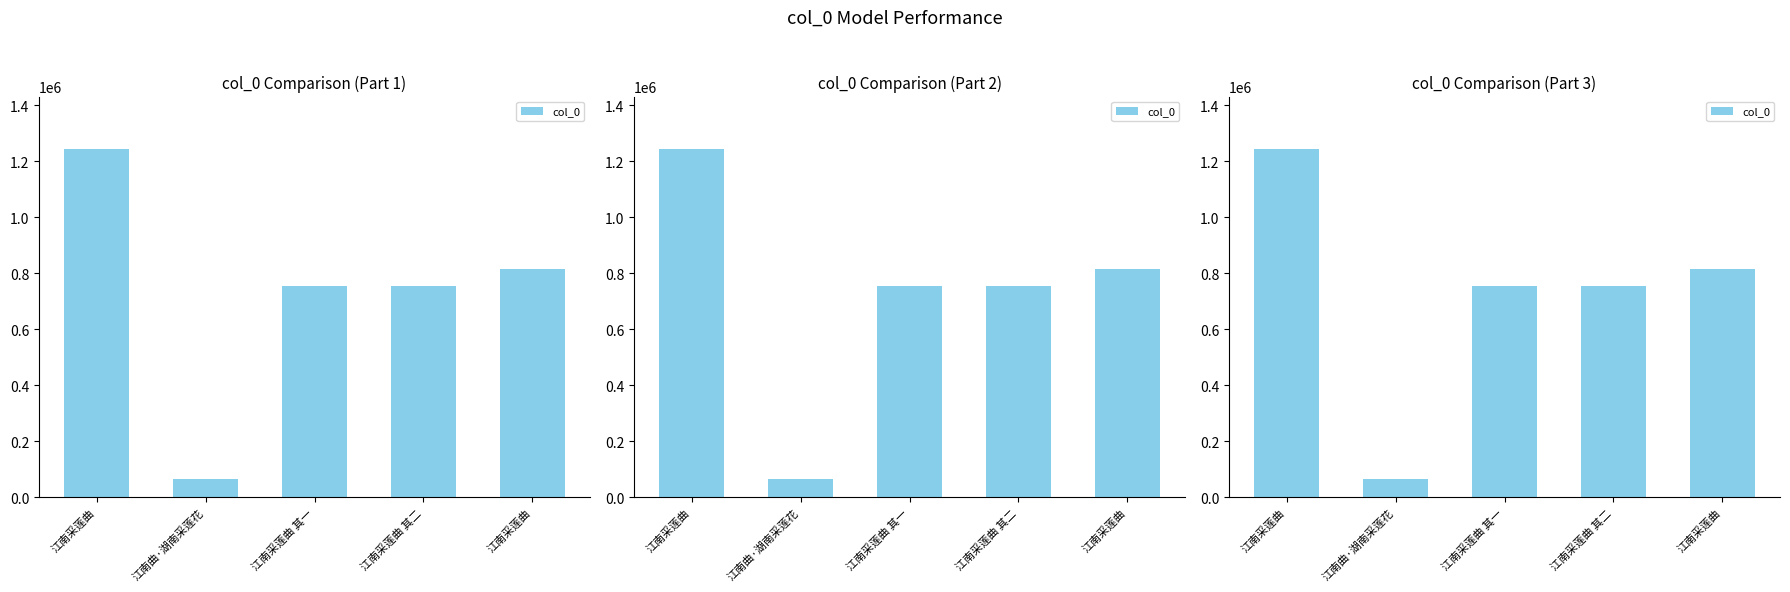

At which label is the value closest to 655798?

江南采莲曲 其一